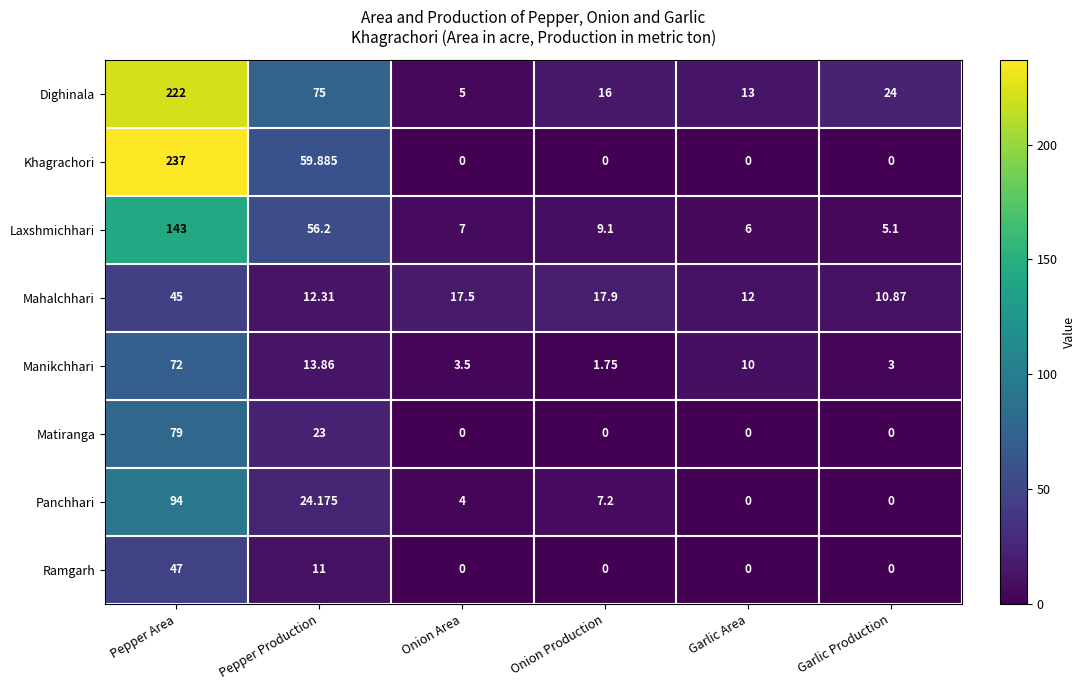

Between Onion Production and Garlic Area, which series saw the biggest shift?

Manikchhari